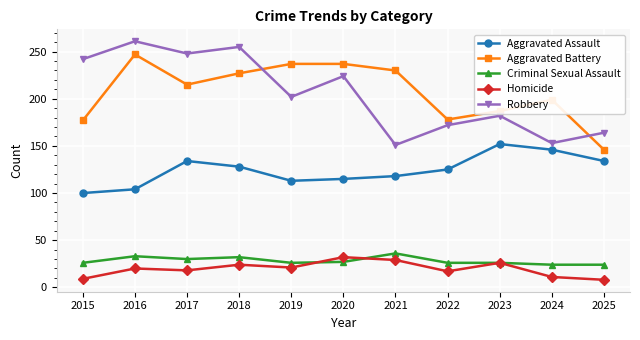

True or false: Aggravated Assault and Homicide cross at least once.

False